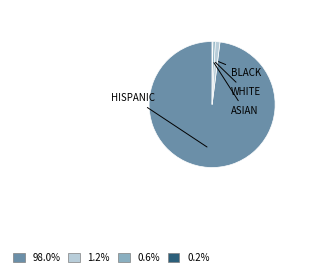

Is there a majority slice in this chart?

Yes